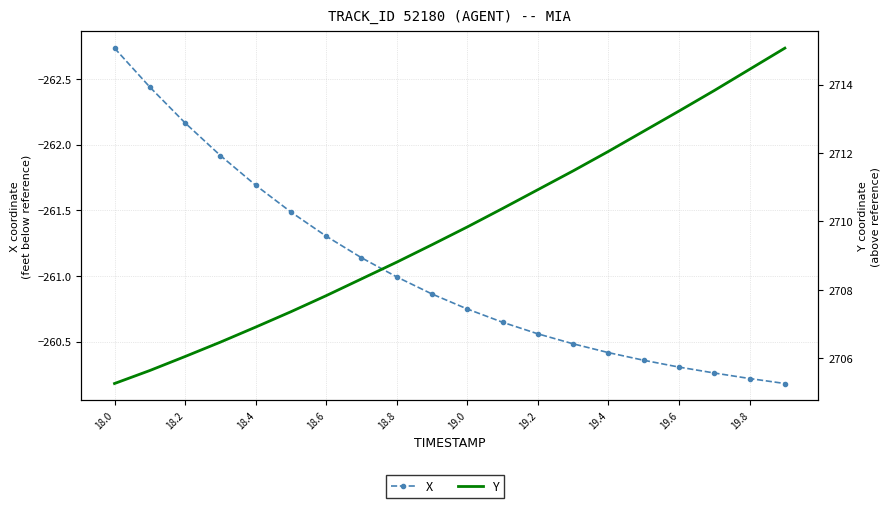

What is the value of the Y point at the 19th from the left?

2714.4